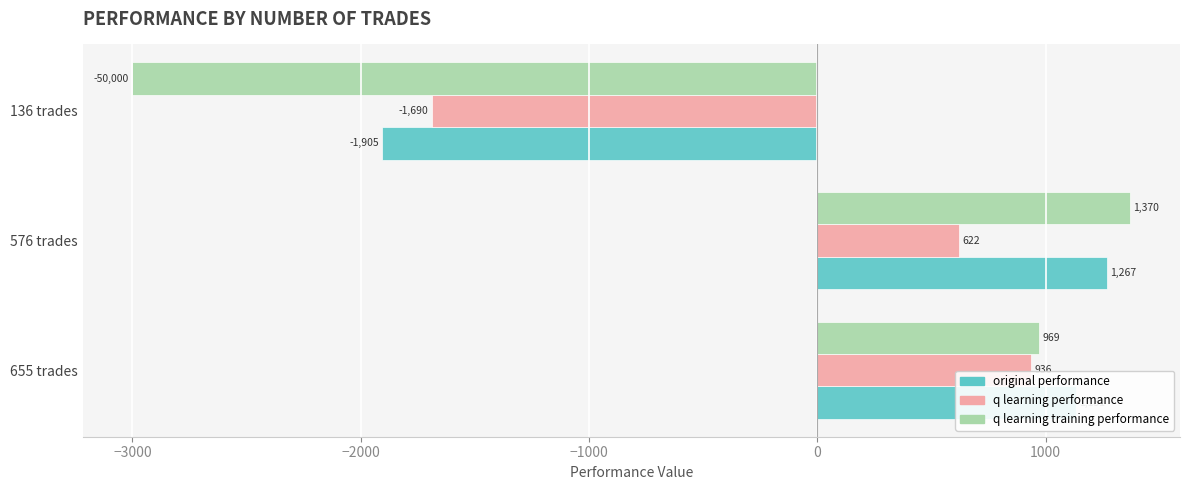

Rank the series by their maximum value, from highest to lowest.

q learning training performance, original performance, q learning performance